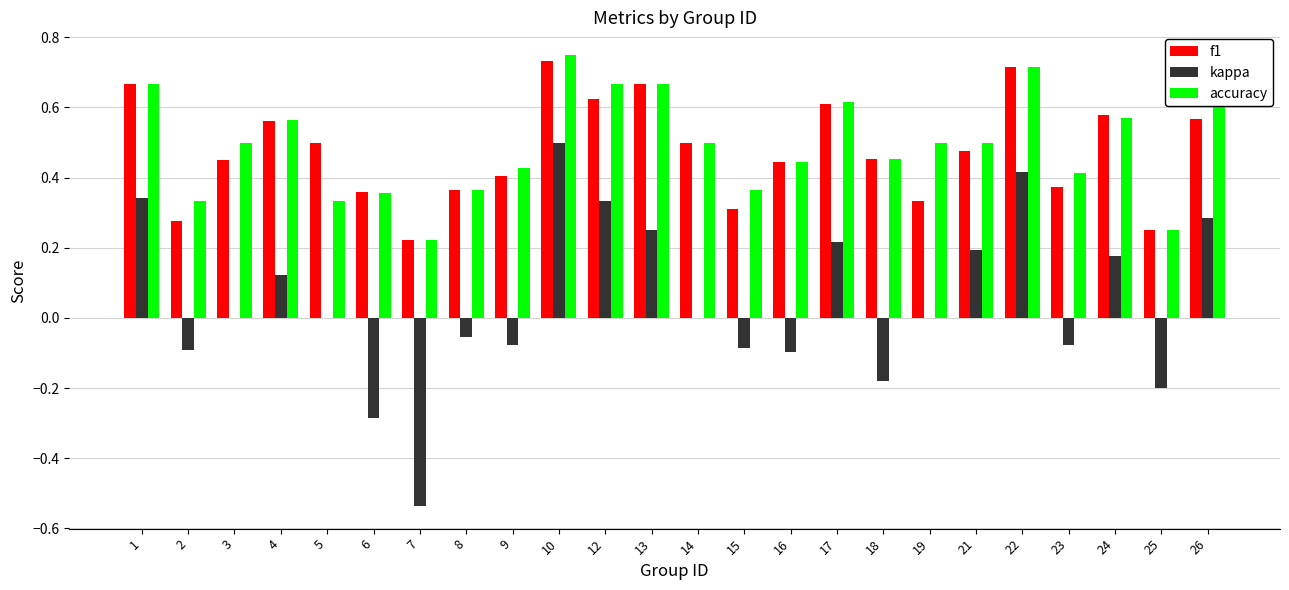

True or false: accuracy has a value of 0.3 at 12.

False